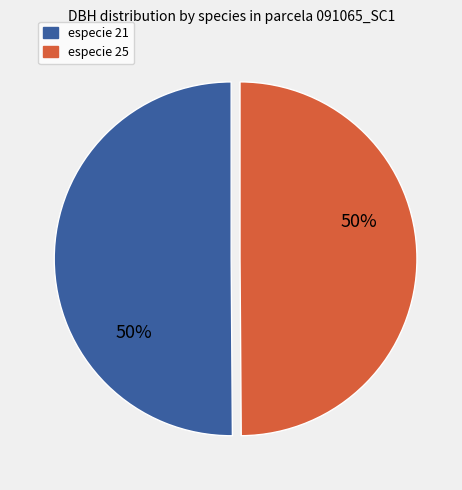

What is the ratio of the value at especie 25 to the value at especie 21?

1.0